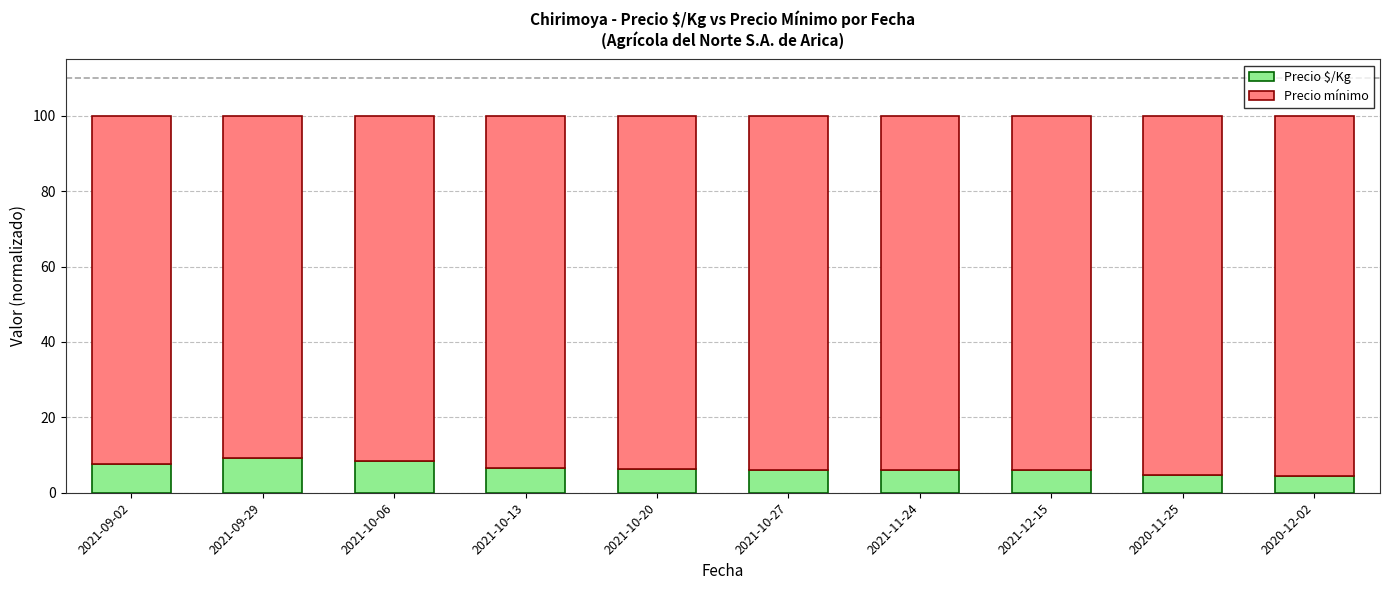

Does the chart contain any negative values?

No